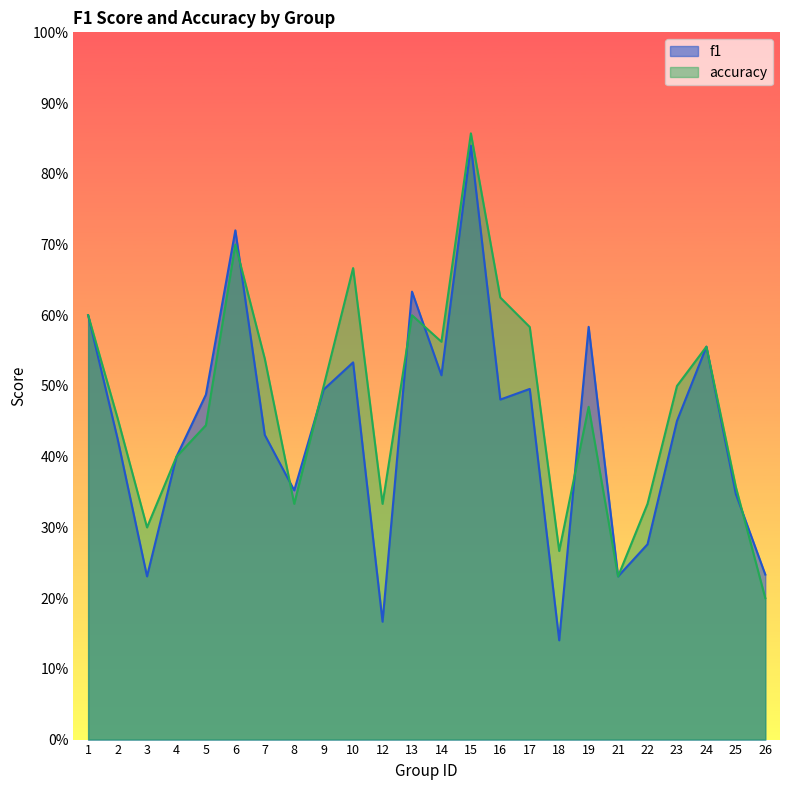

Which series changed the most between 3 and 13?

f1